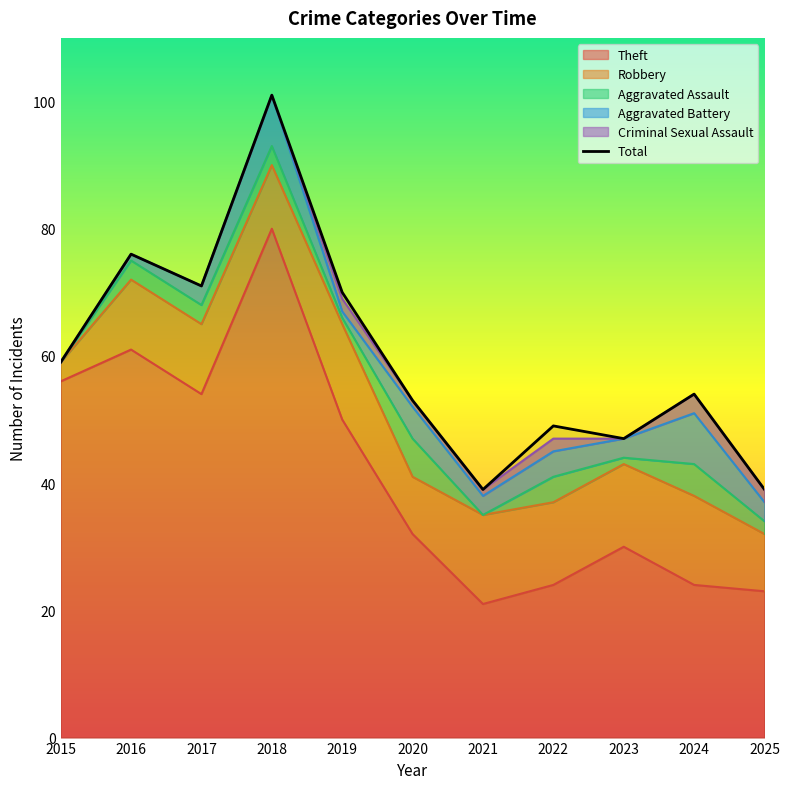

True or false: Criminal Sexual Assault has a value of 1 at 2021.

True